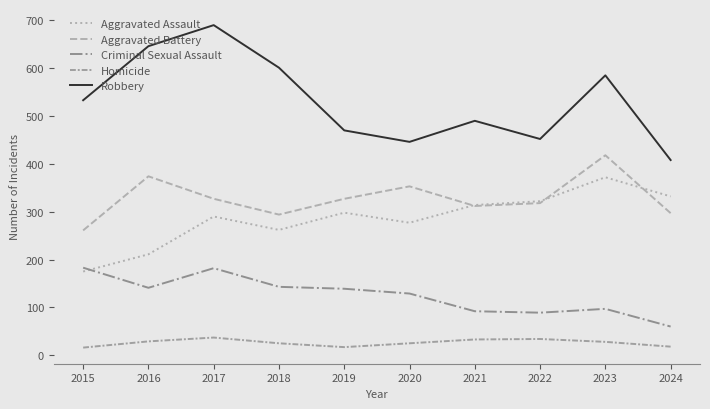

What is the minimum value for Criminal Sexual Assault?

60